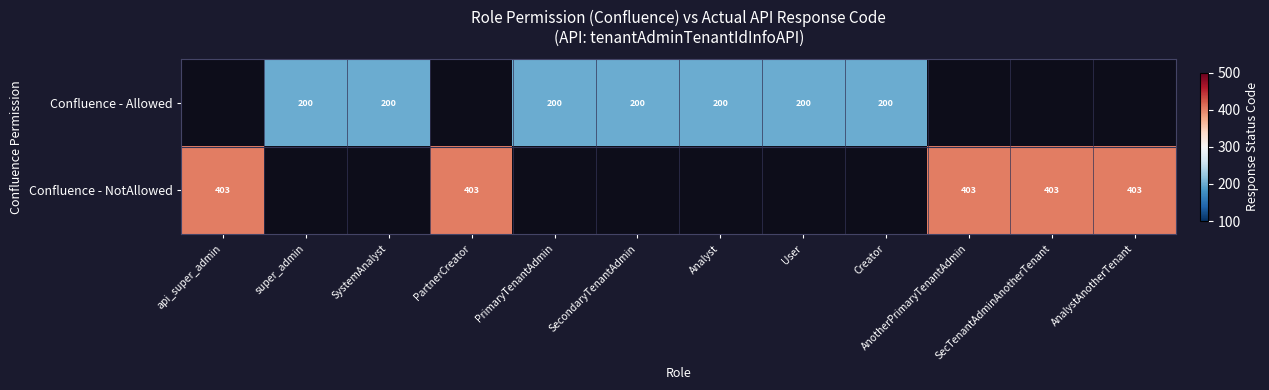

The value of Confluence - NotAllowed at PartnerCreator is 403. True or false?

True